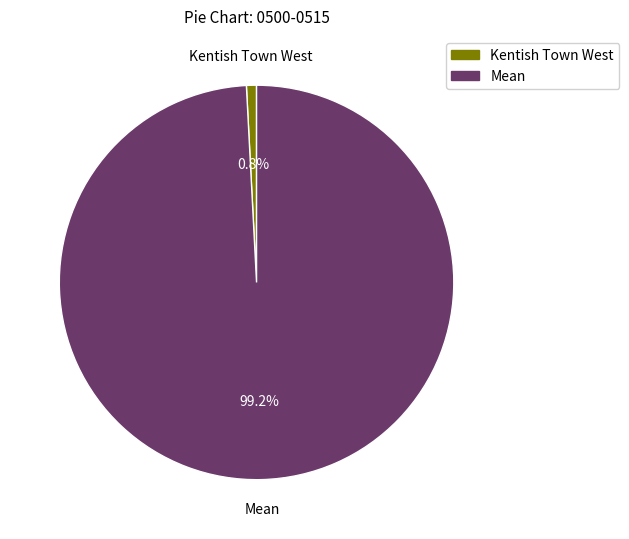

What percentage is the Kentish Town West slice, to the nearest percent?

1%